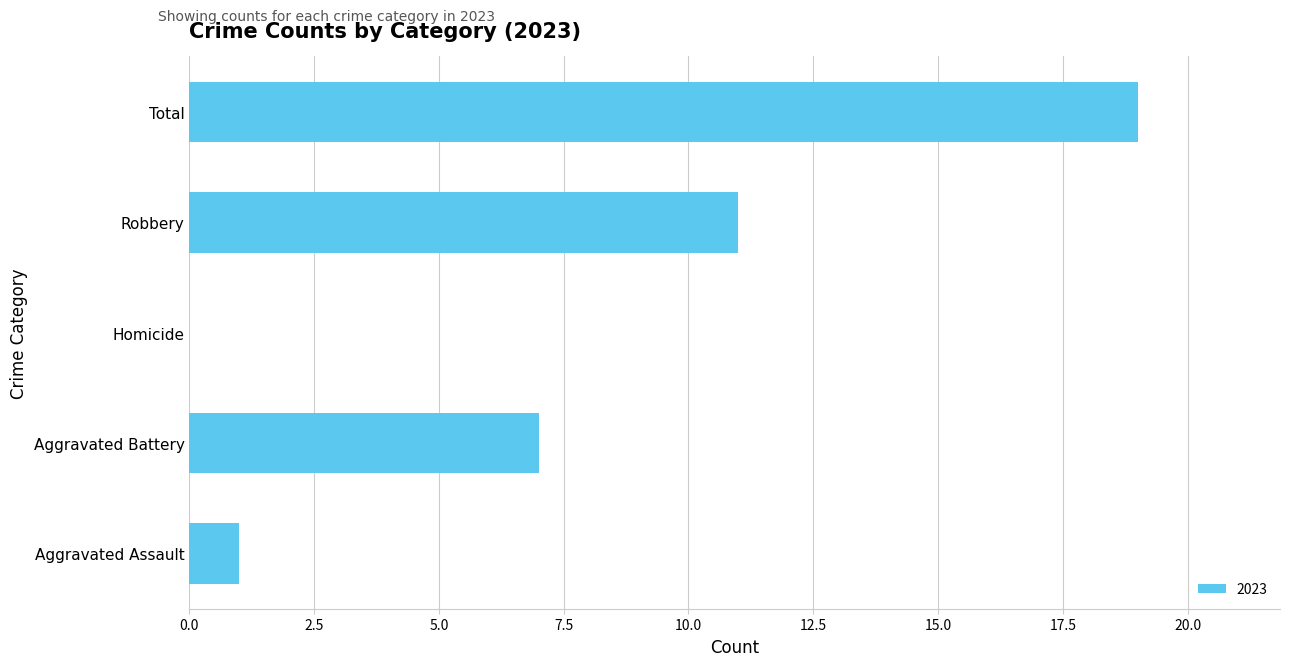

Are the bars horizontal?

Yes